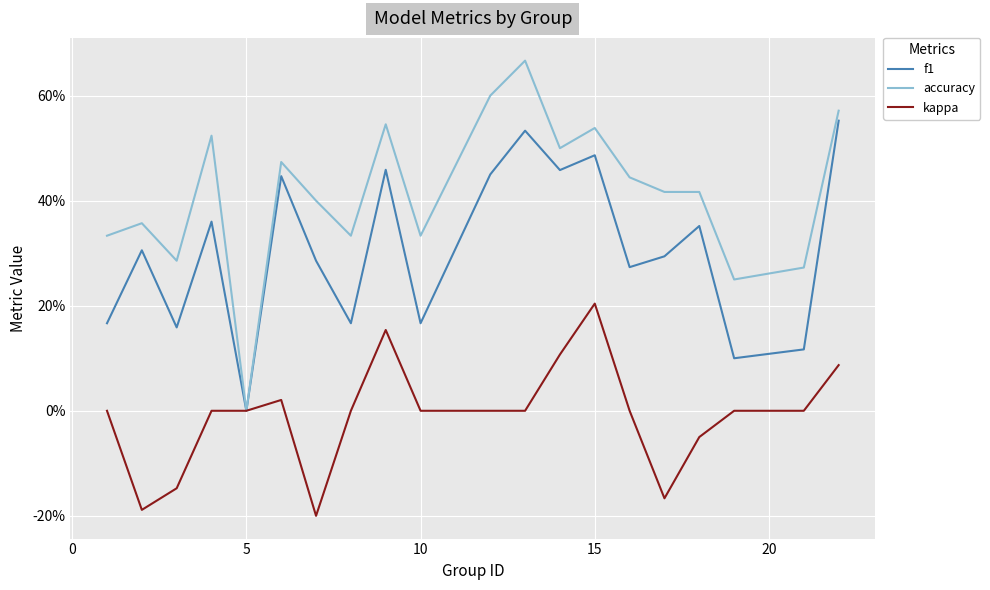

Does the chart display data point markers on the line(s)?

No